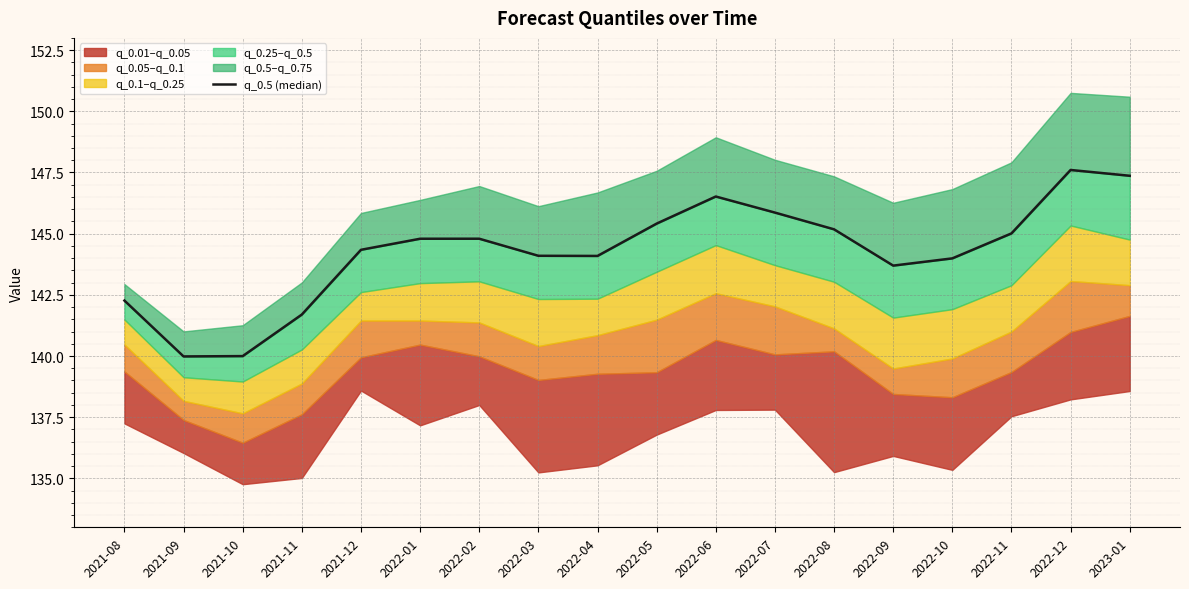

Which category has the lowest value across all series?

2021-09